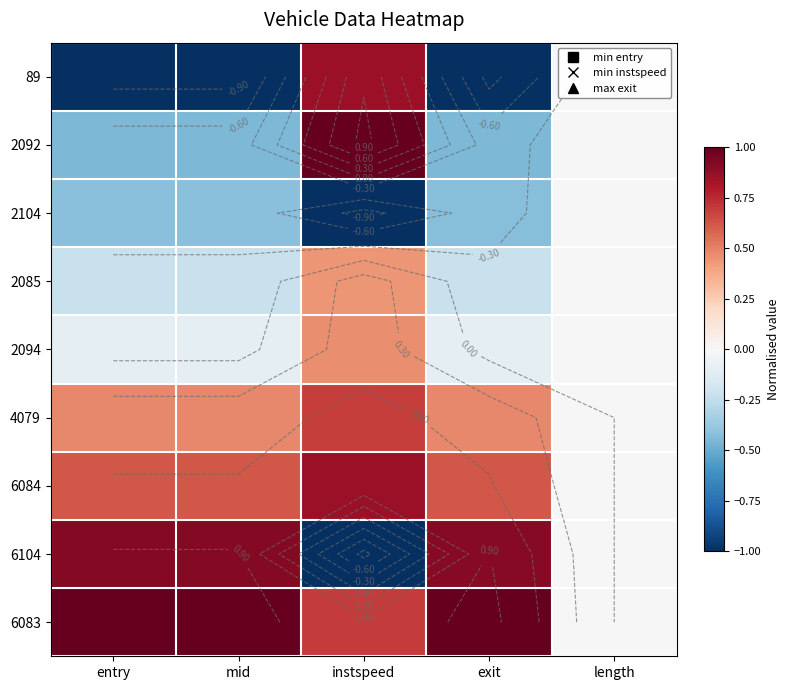

What is the total value across all series at instspeed?

3.0